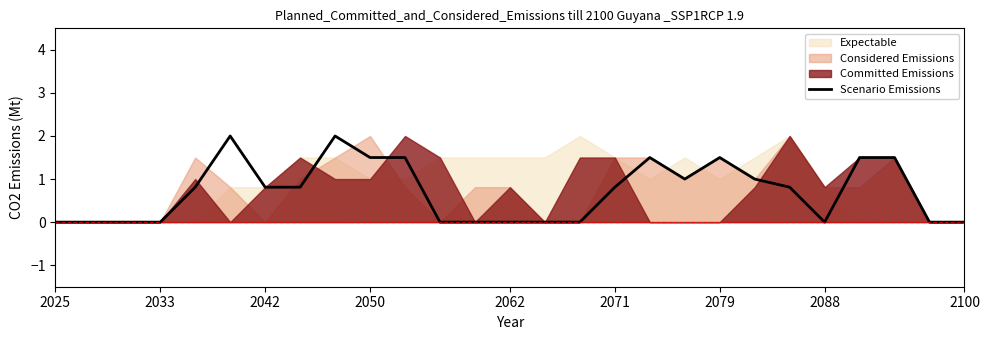

True or false: Scenario Emissions has a value of 0.0 at 2062.

True